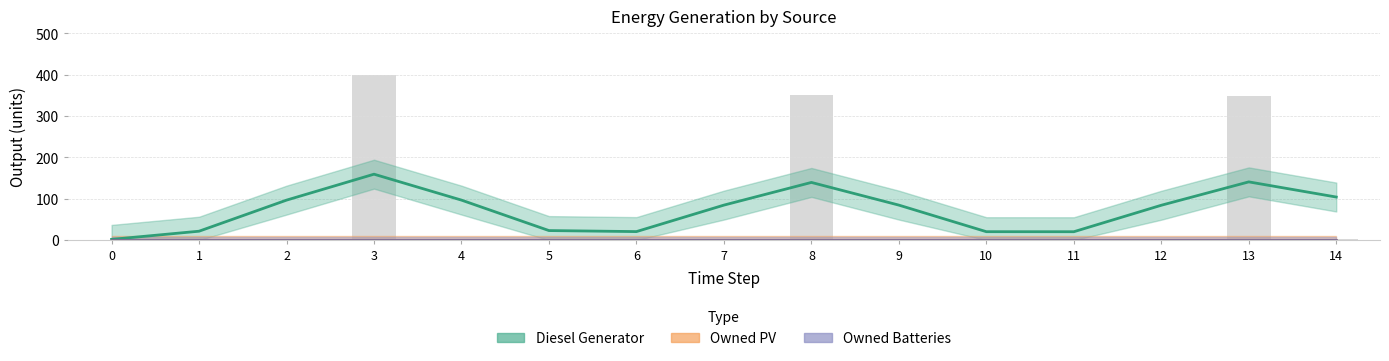

Is it true that Diesel Generator equals 153 at 13?

False